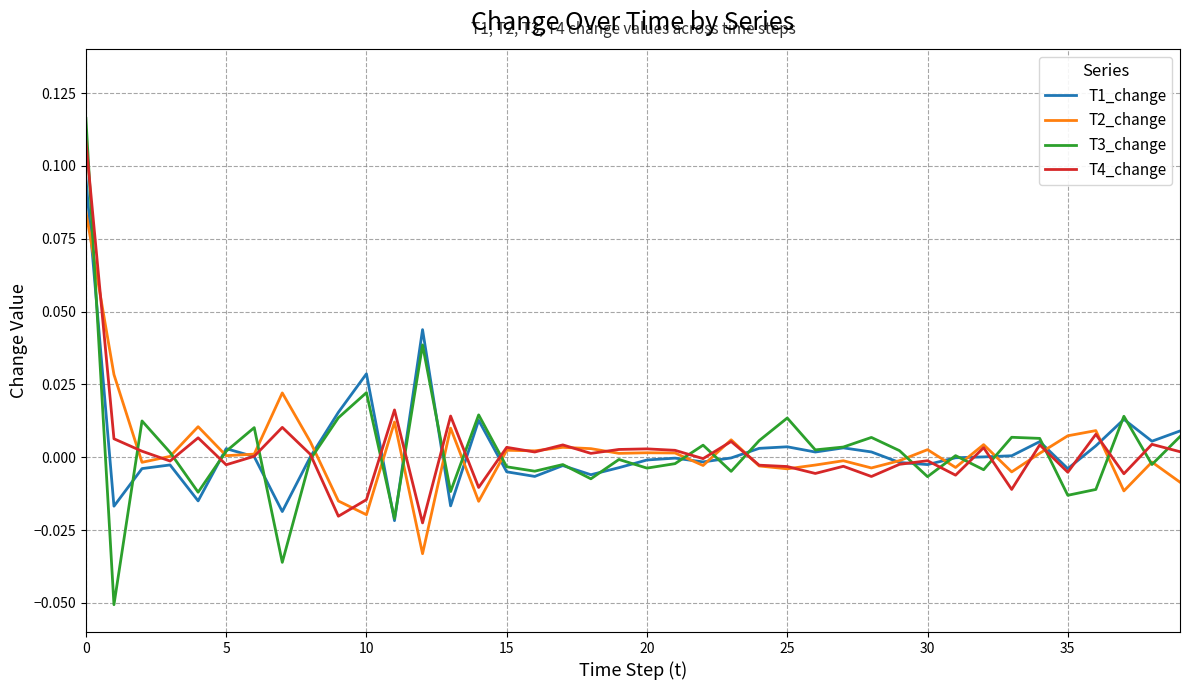

Which series has the widest spread of values?

T3_change